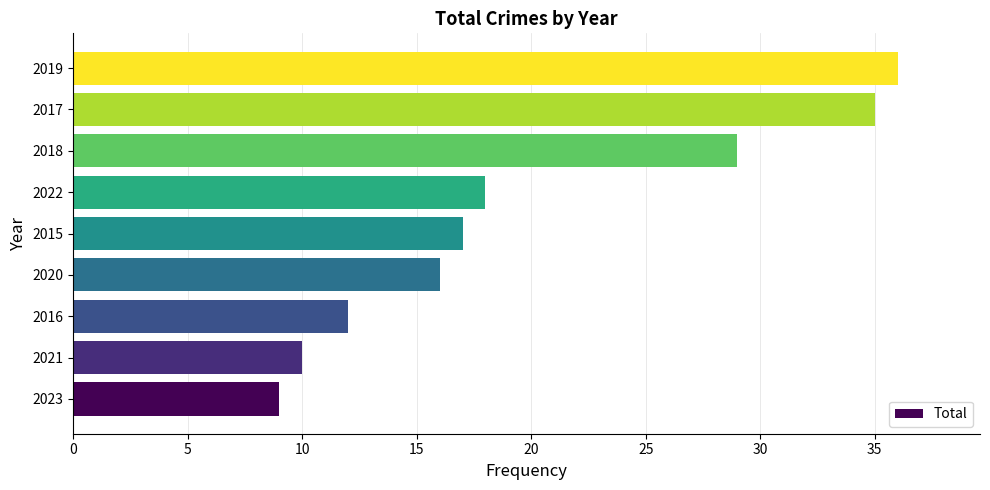

Rank the categories by value from lowest to highest.

2023, 2021, 2016, 2020, 2015, 2022, 2018, 2017, 2019